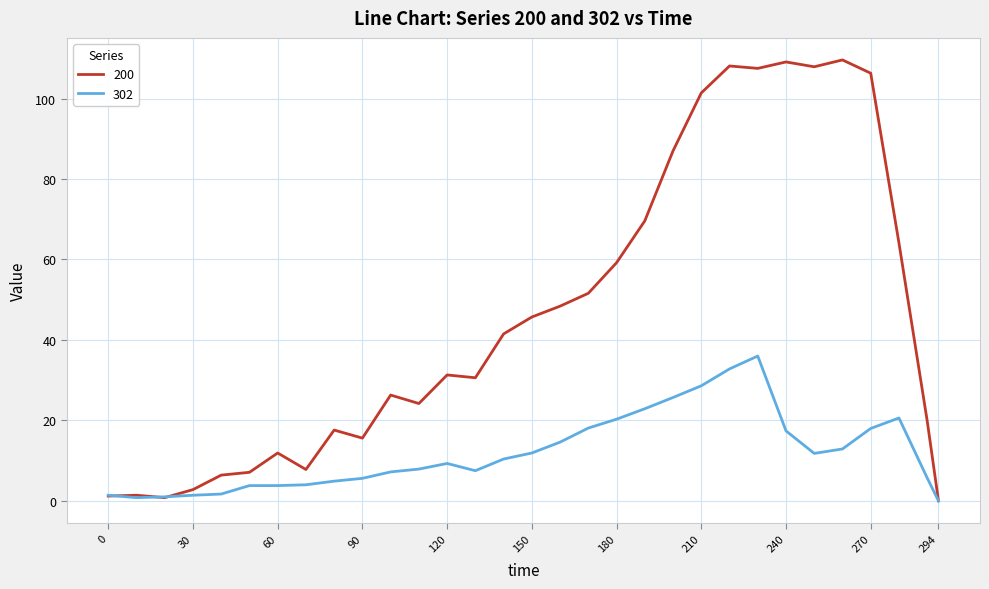

List the series in order of their overall mean, highest first.

200, 302